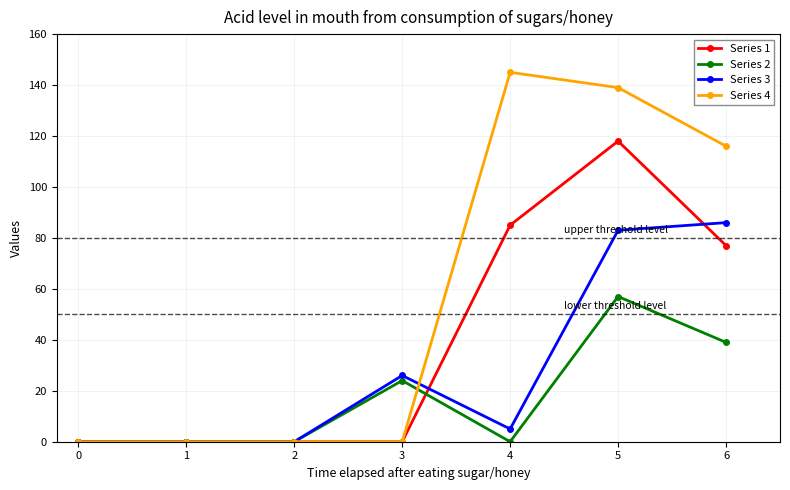

Rank the series by their maximum value, from highest to lowest.

Series 4, Series 1, Series 3, Series 2